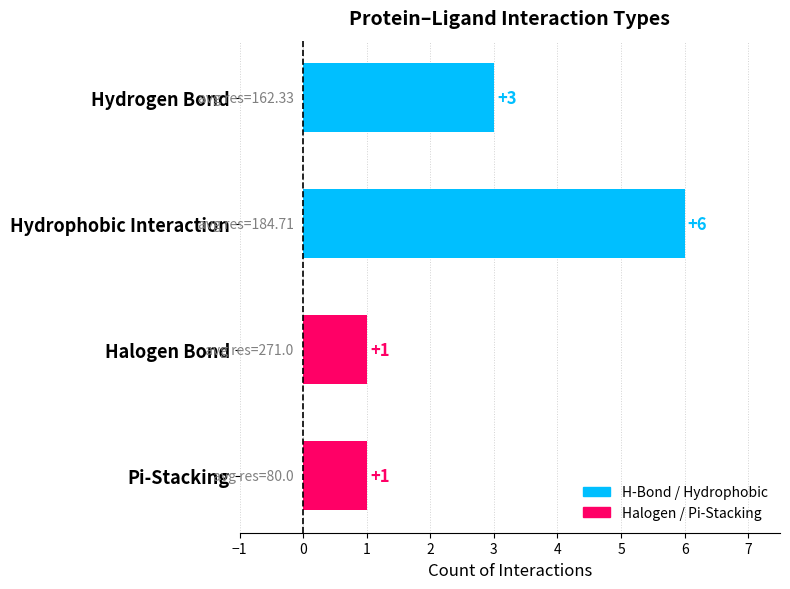

Reading top to bottom, extract all data points from this chart.

Hydrogen Bond=3	Hydrophobic Interaction=6	Halogen Bond=1	Pi-Stacking=1